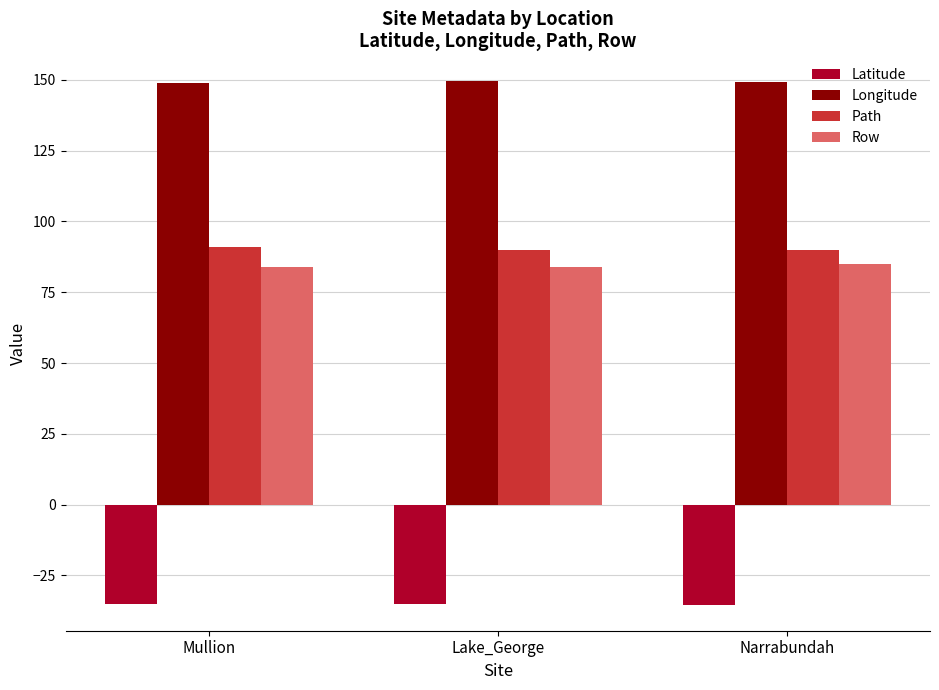

What is the total value across all series at Mullion?

288.7